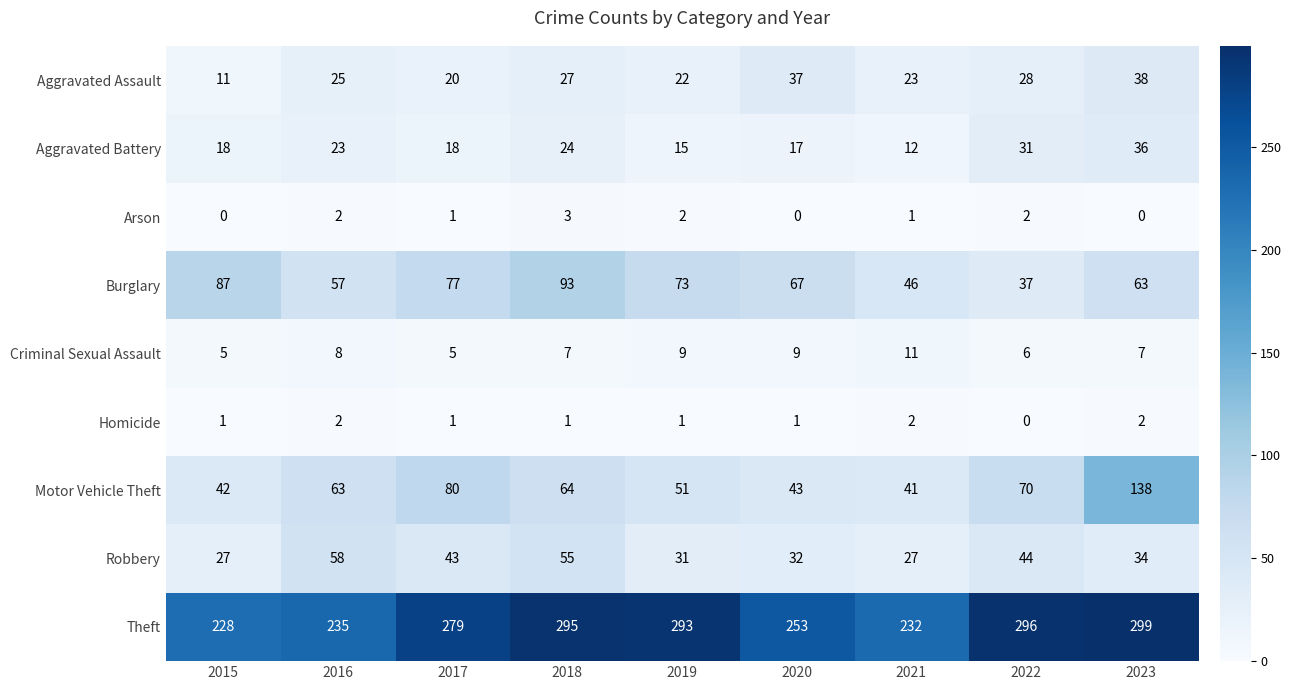

Is it true that Burglary equals 67 at 2020?

True